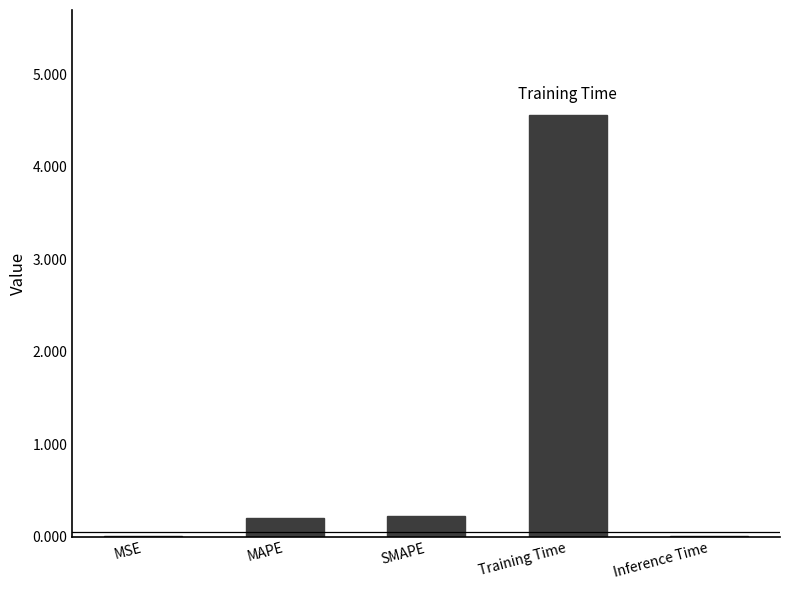

At which category does the chart reach its peak across all series?

Training Time